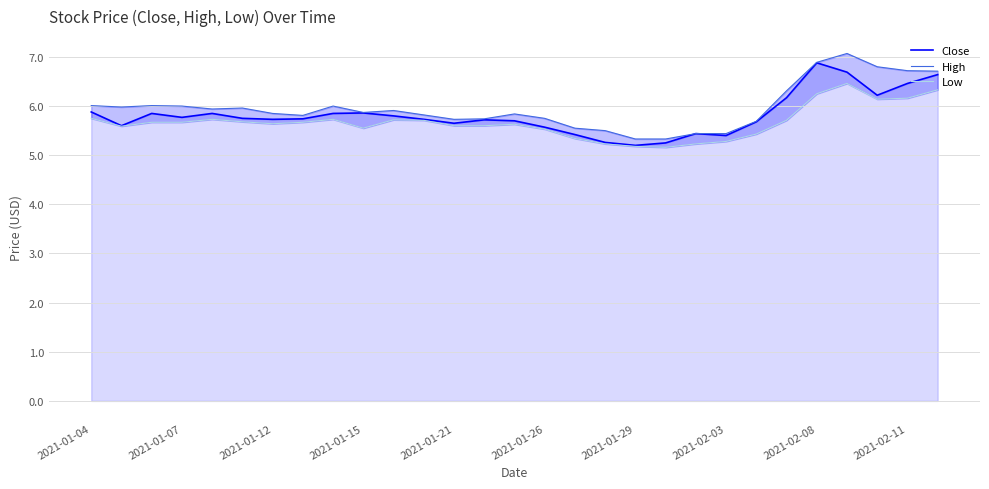

What is the difference between the Close values at 2021-02-08 and 23?

0.3